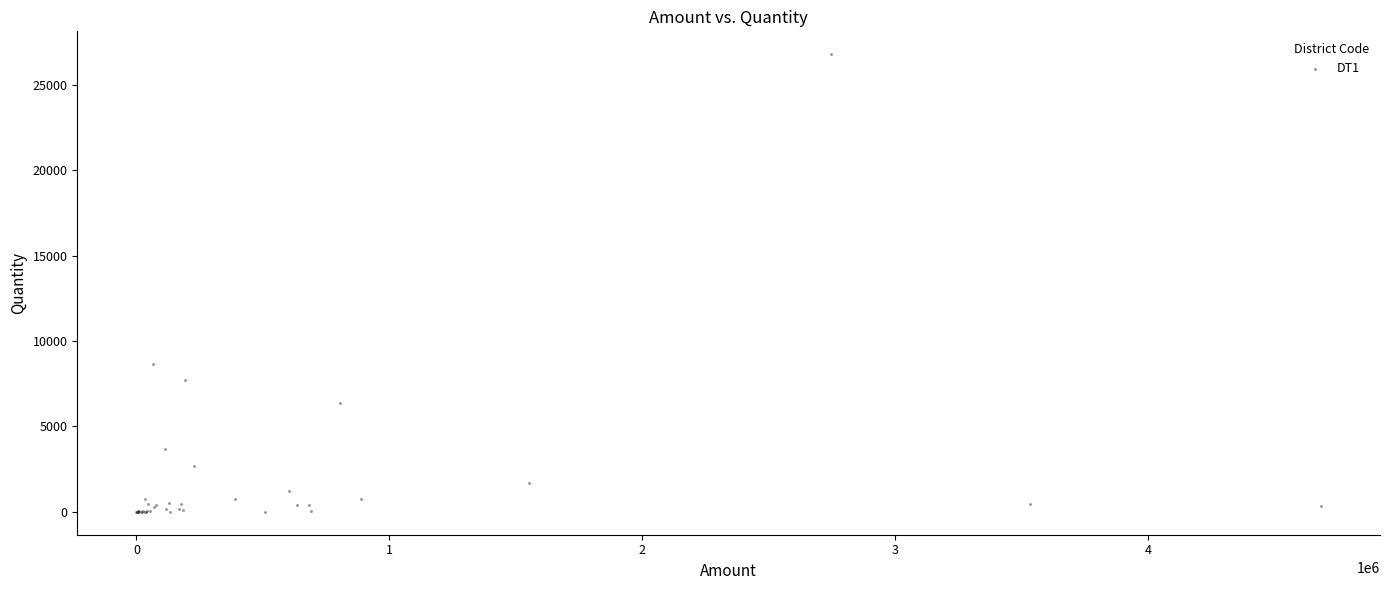

What Y value in the scatter plot is closest to 13397?

8662.5